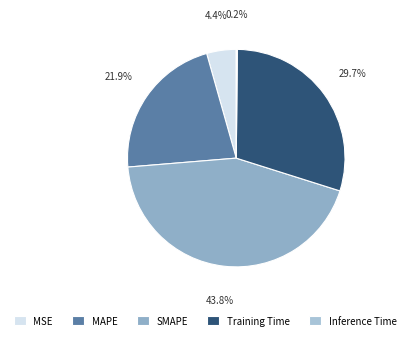

To the nearest percent, what is the combined percentage of MAPE and Inference Time?

22%